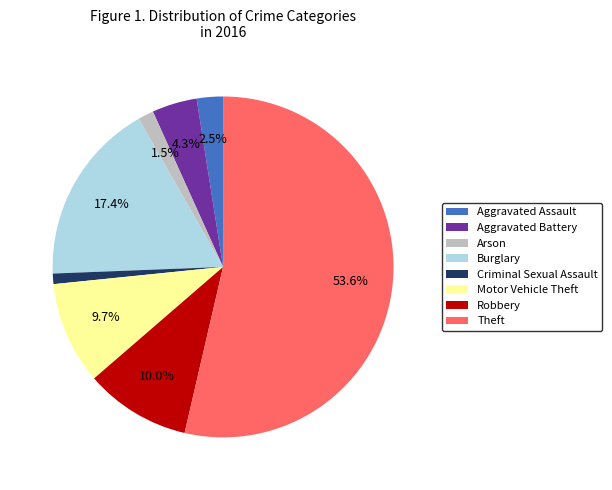

What percentage is the Motor Vehicle Theft slice, to the nearest percent?

10%